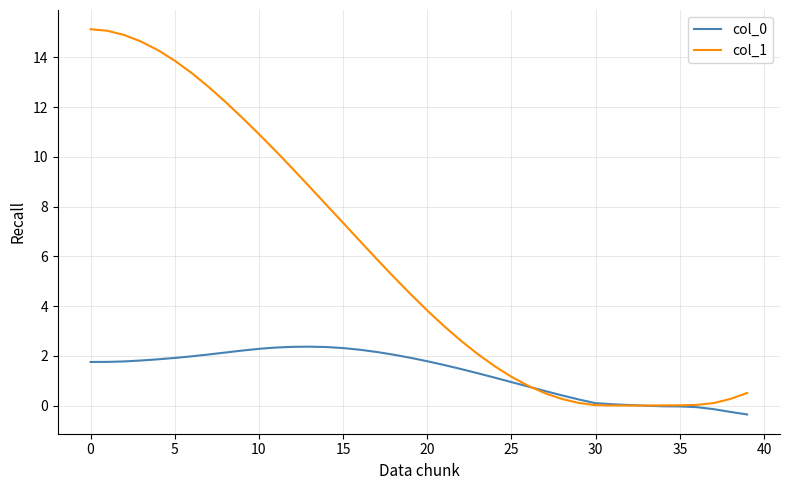

Which series has the largest total across all categories?

col_1